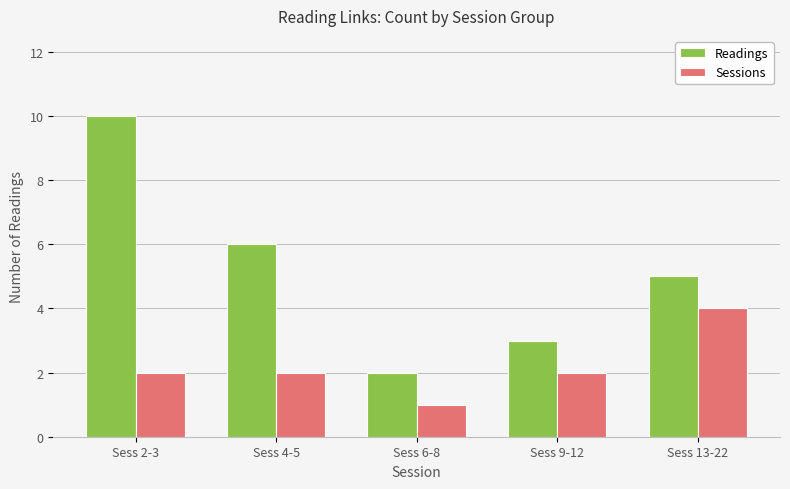

List the series in order of their overall mean, highest first.

Readings, Sessions